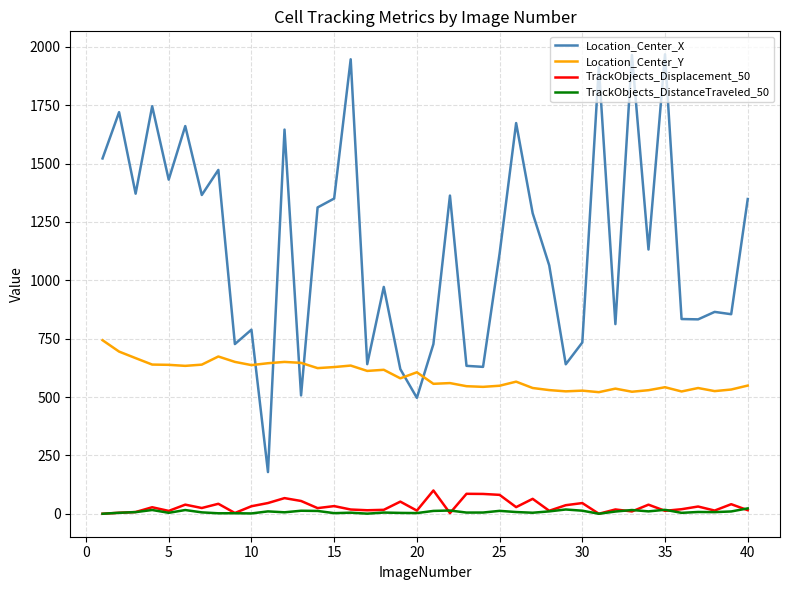

What is the maximum value for Location_Center_X?

1968.3